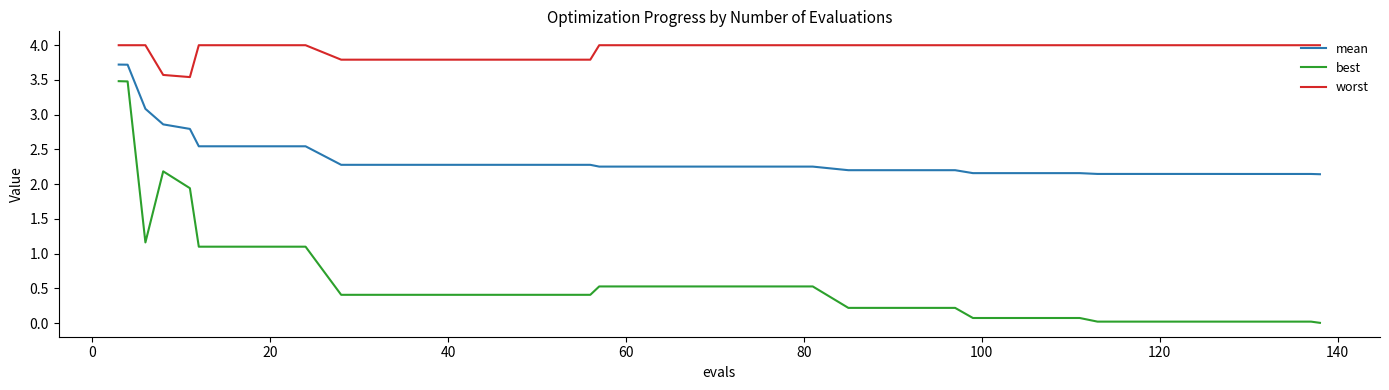

What is the maximum value for mean?

3.7